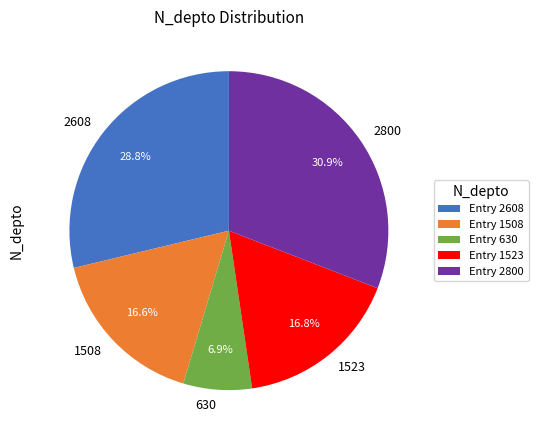

Which has a higher value, 1508 or 2800?

2800